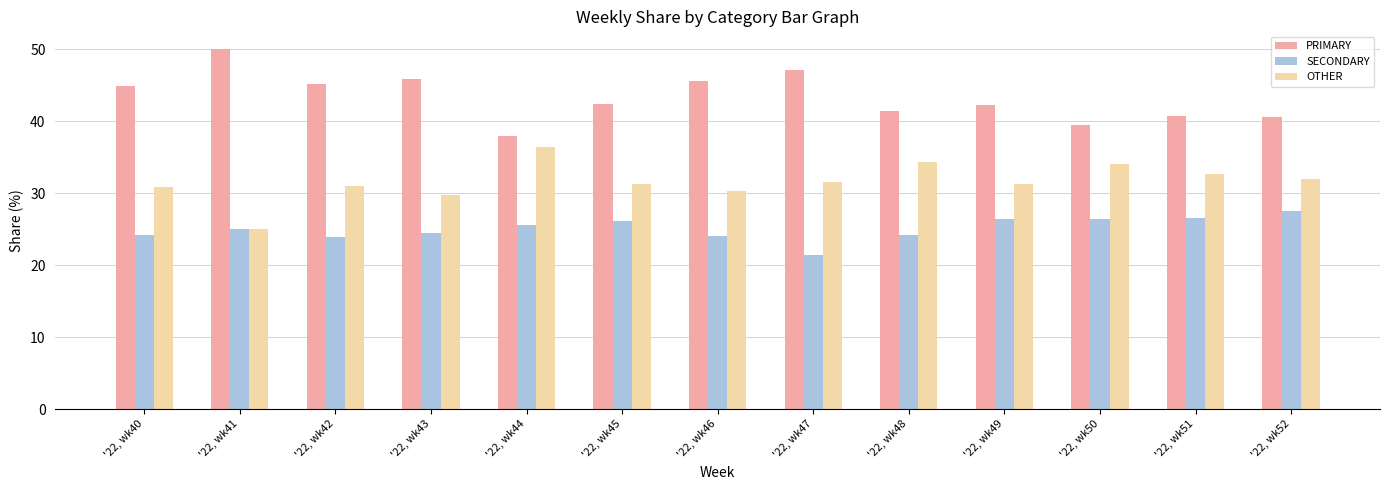

What are all the series names shown in the legend?

PRIMARY, SECONDARY, OTHER